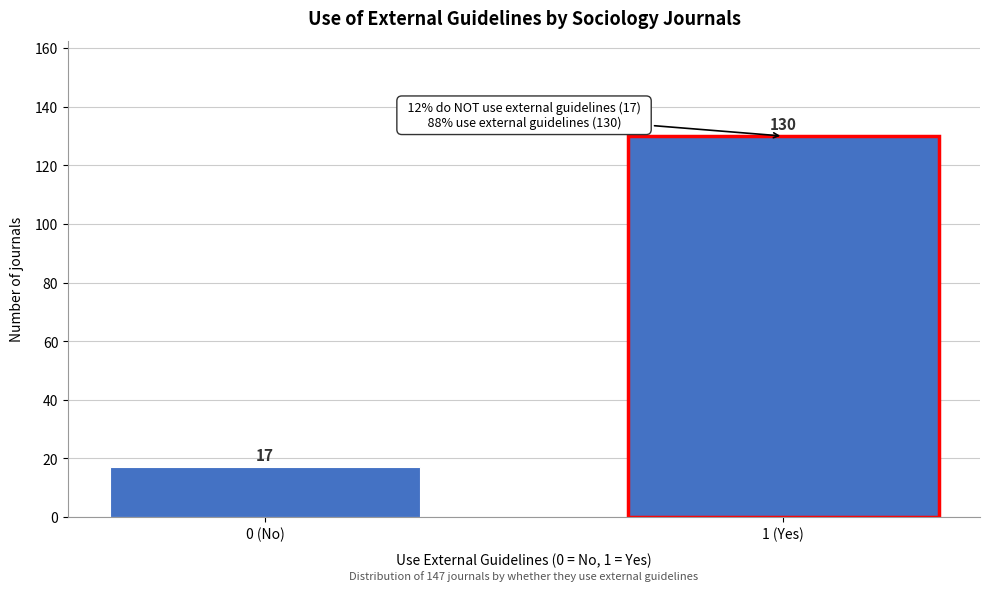

Reading right to left, list all the values displayed in this chart.

1 (Yes)=130	0 (No)=17